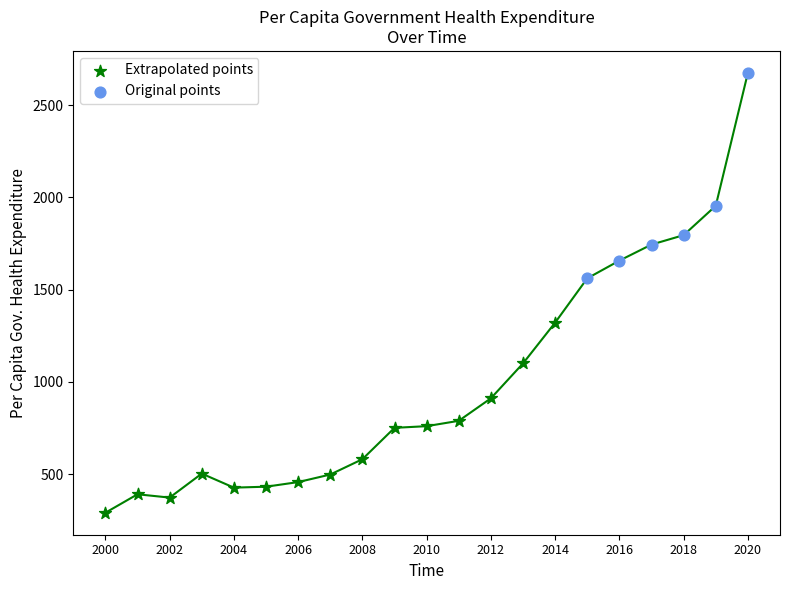

Which series contains the lowest Y value?

Extrapolated points